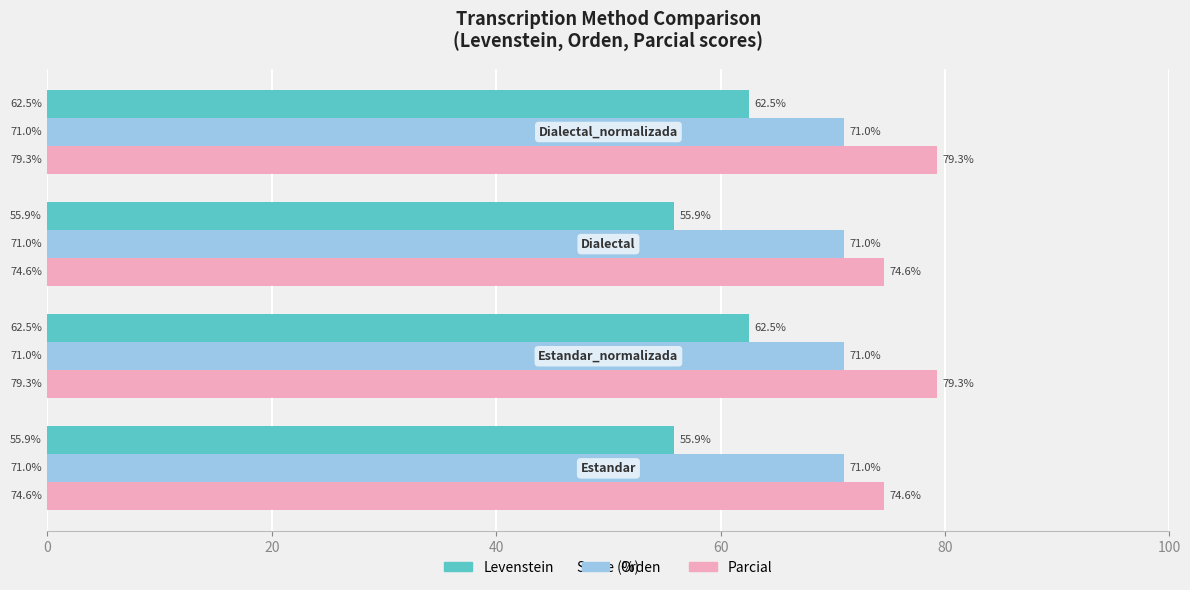

List the series in order of their overall mean, highest first.

Parcial, Orden, Levenstein